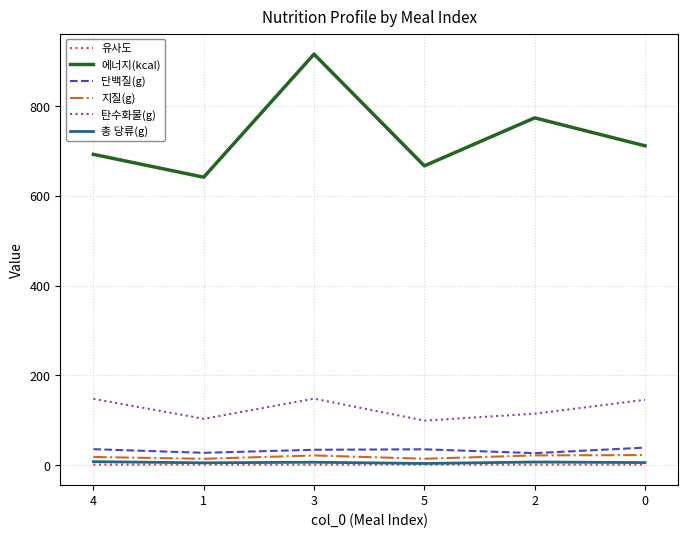

Which series has the largest total across all categories?

에너지(kcal)